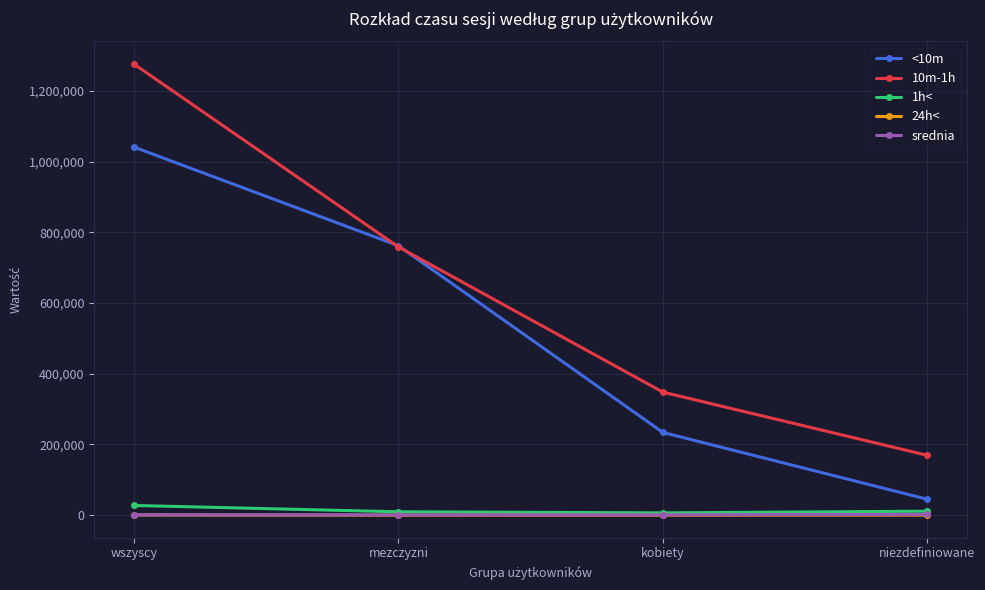

What is the label of the 4th point from the left?

niezdefiniowane